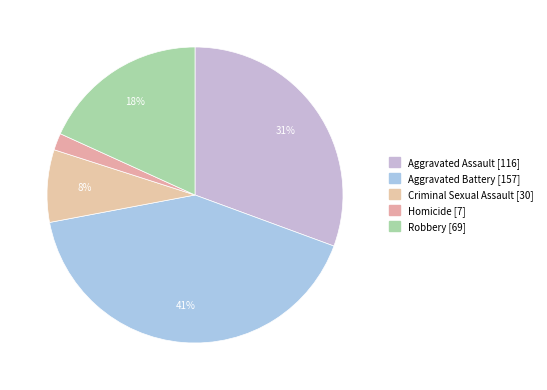

Approximately how many times larger is the value at Aggravated Battery compared to Robbery?

2.3